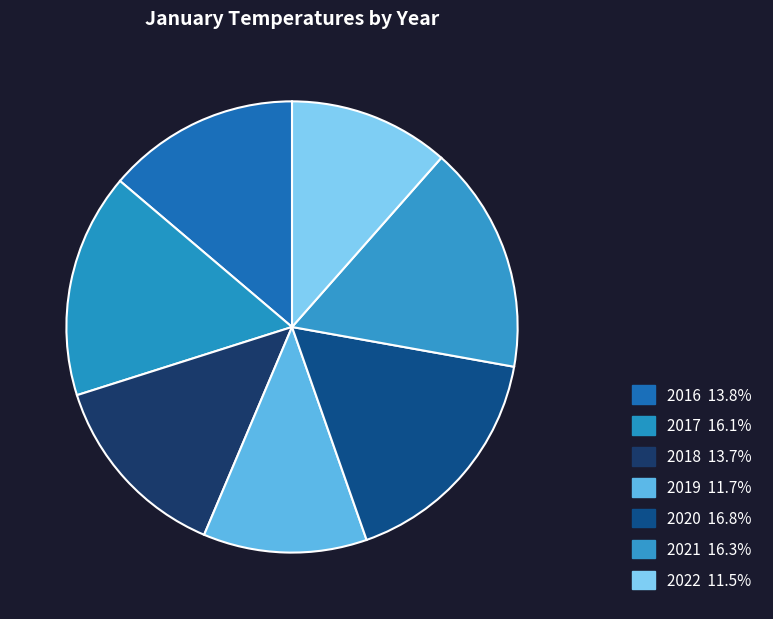

Is there a majority slice in this chart?

No